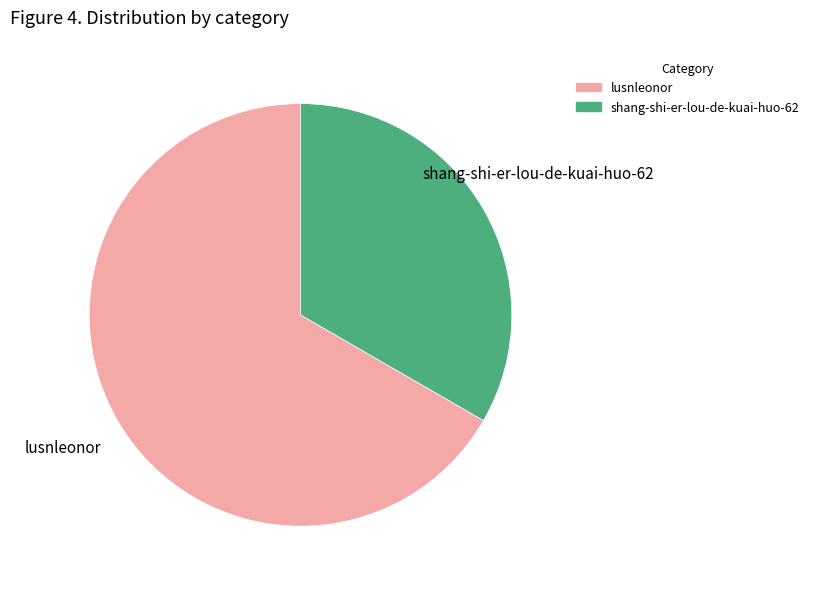

Which category has the smallest portion of the pie?

shang-shi-er-lou-de-kuai-huo-62